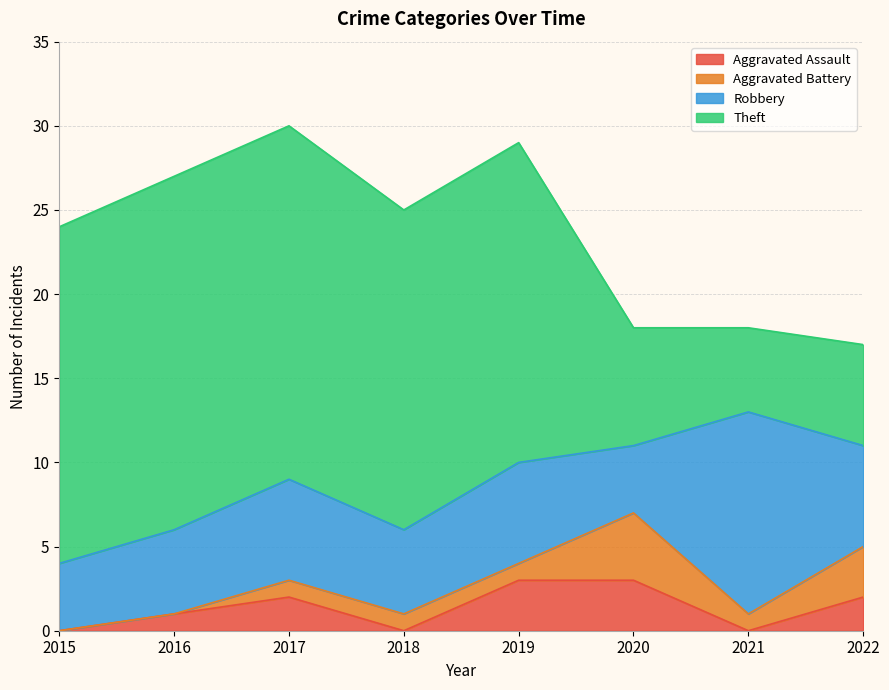

What is the total value across all series at 2017?

30